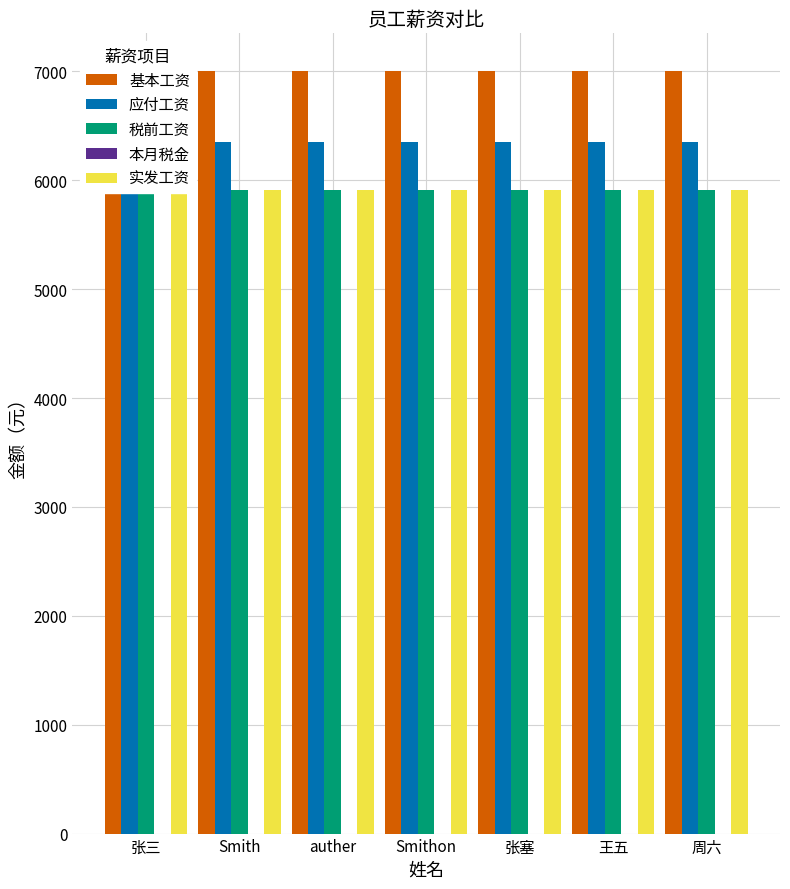

Is the value of 税前工资 at Smithon greater than the value of 本月税金 at 张三?

Yes